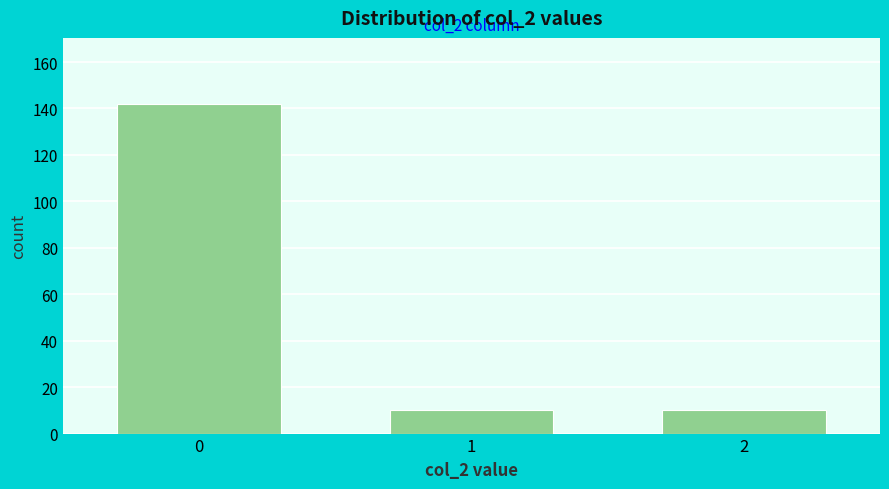

Reading right to left, what are all the values shown in this chart?

2=10	1=10	0=142